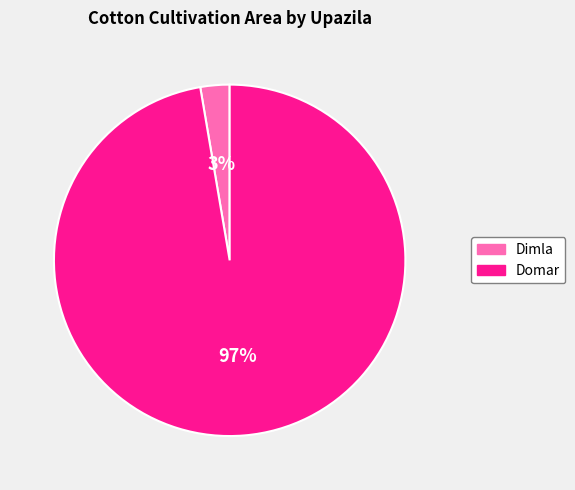

Which category has the biggest portion of the pie?

Domar